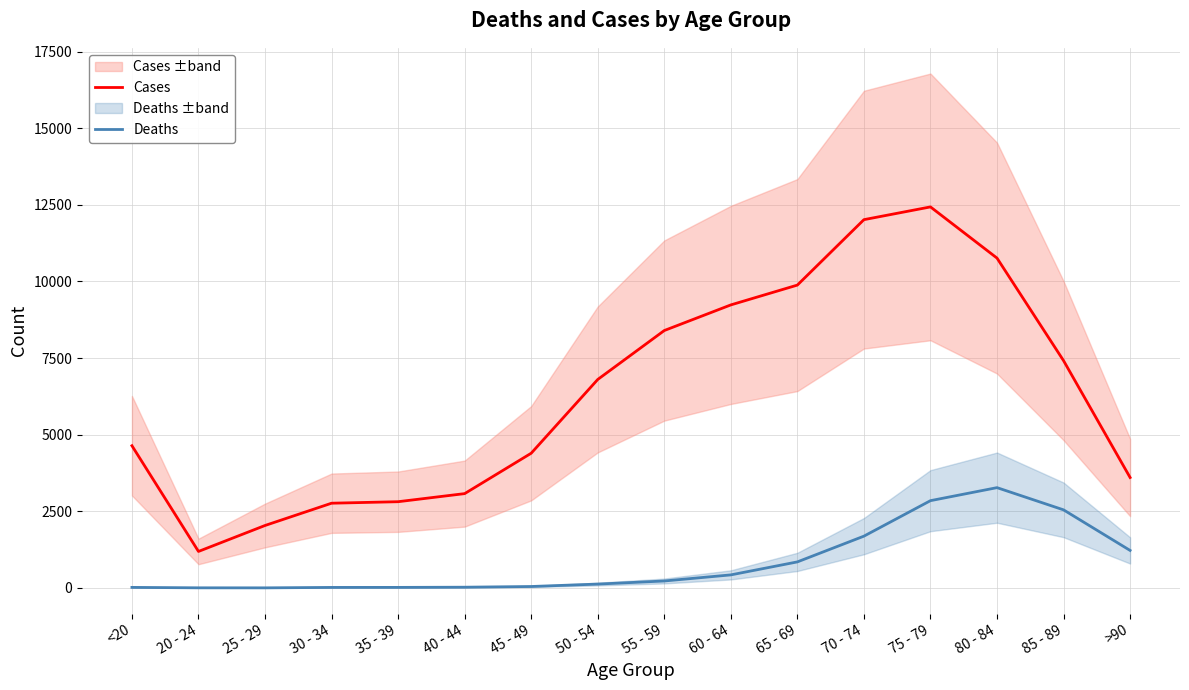

Where is Deaths nearest to the value 1638?

70 - 74